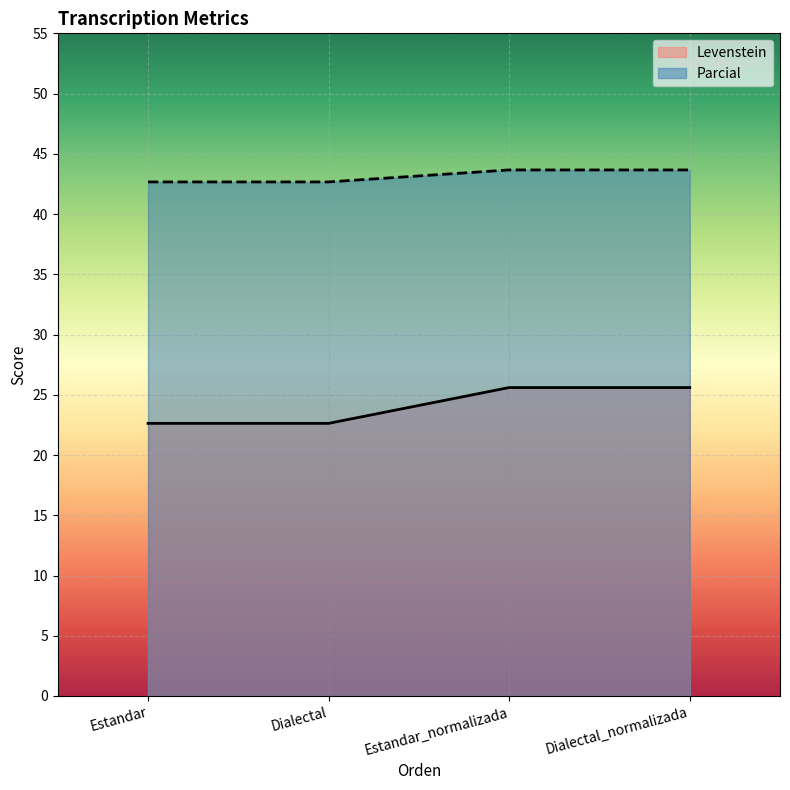

What is the greatest value displayed?

43.7